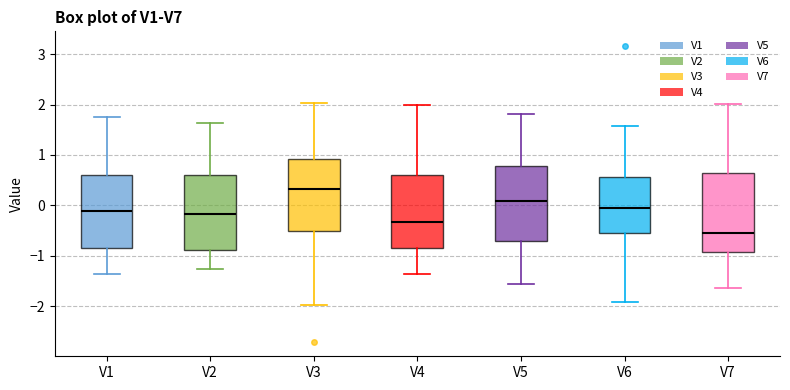

Reading left to right, read every box against the y-axis: the position of its median line, the range the box covers, and the ends of its whiskers. The values are not printed on the chart, so give them approximately, as read against the axis.

V1: median -0.1, box -0.8 to 0.6, whiskers -1.4 to 1.8
V2: median -0.2, box -0.9 to 0.6, whiskers -1.3 to 1.6
V3: median 0.3, box -0.5 to 0.9, whiskers -2.0 to 2.0
V4: median -0.3, box -0.8 to 0.6, whiskers -1.4 to 2.0
V5: median 0.1, box -0.7 to 0.8, whiskers -1.6 to 1.8
V6: median 0.0, box -0.6 to 0.6, whiskers -1.9 to 1.6
V7: median -0.5, box -0.9 to 0.6, whiskers -1.6 to 2.0